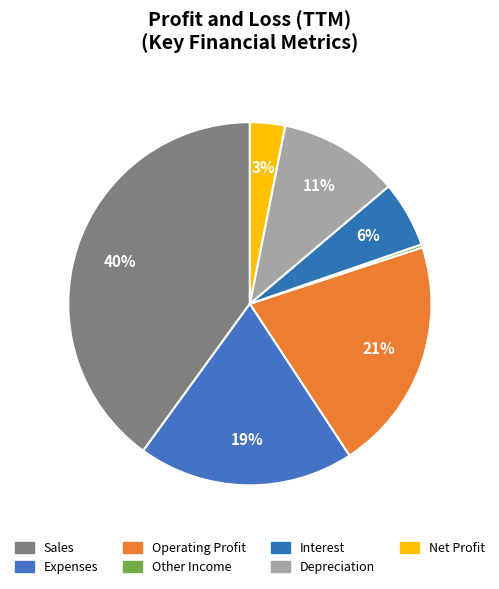

What is the smallest slice in the pie chart?

Other Income